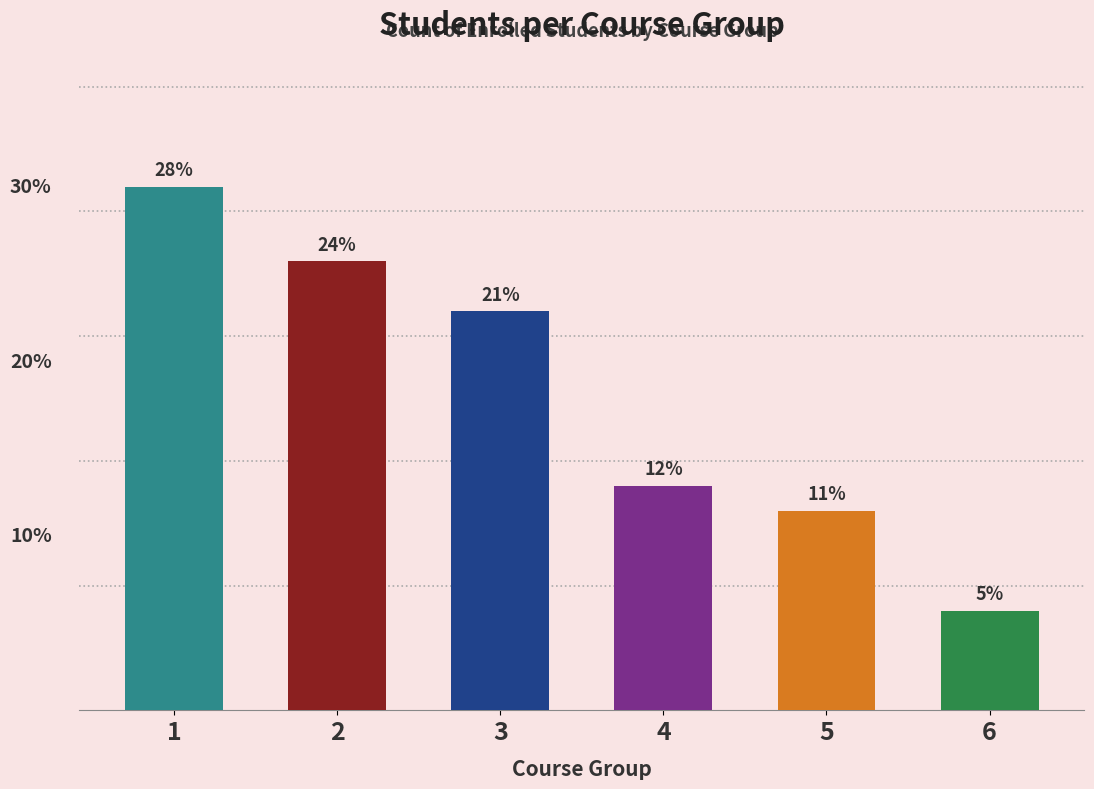

How many distinct data groups are displayed?

1